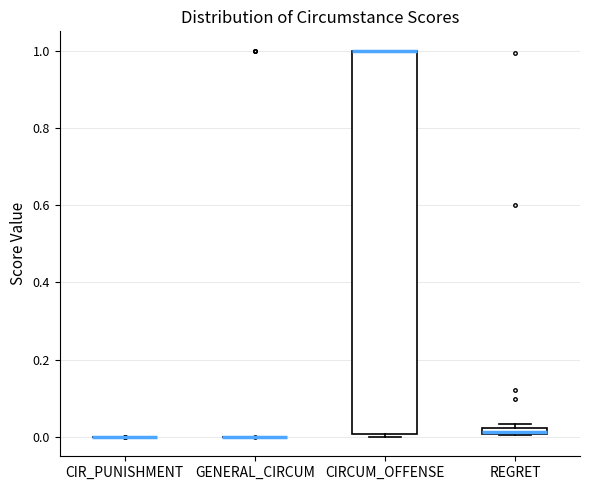

Comparing the boxes themselves (not the whiskers), which one is the tallest?

CIRCUM_OFFENSE